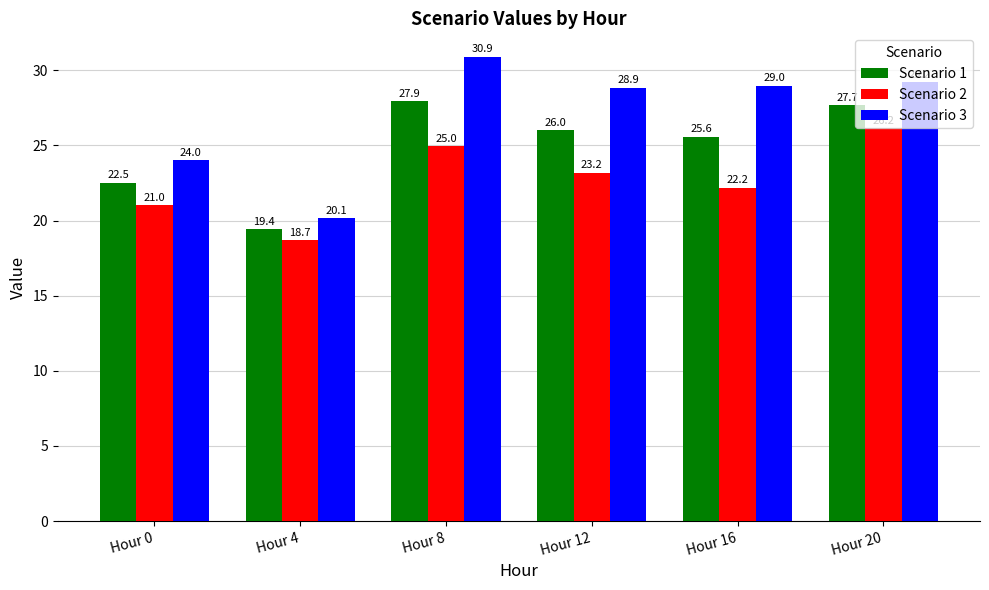

What is the sum of all Scenario 3 values?

162.2